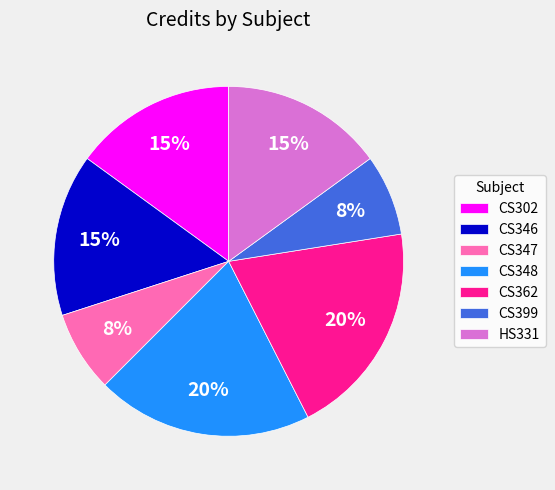

True or false: CS362 accounts for 20% of the total.

True